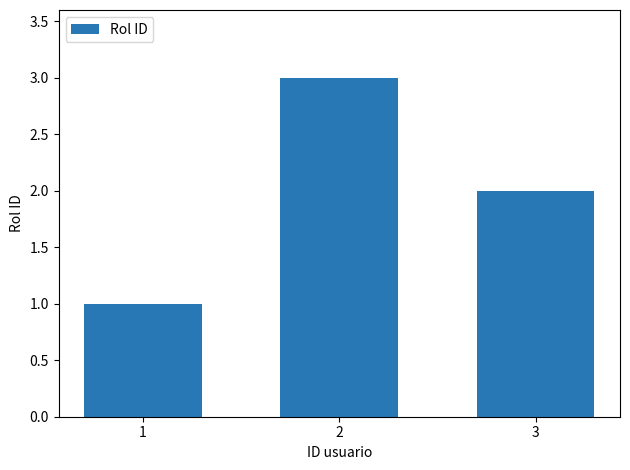

Reading left to right, transcribe all the data shown in this chart.

1	3	2